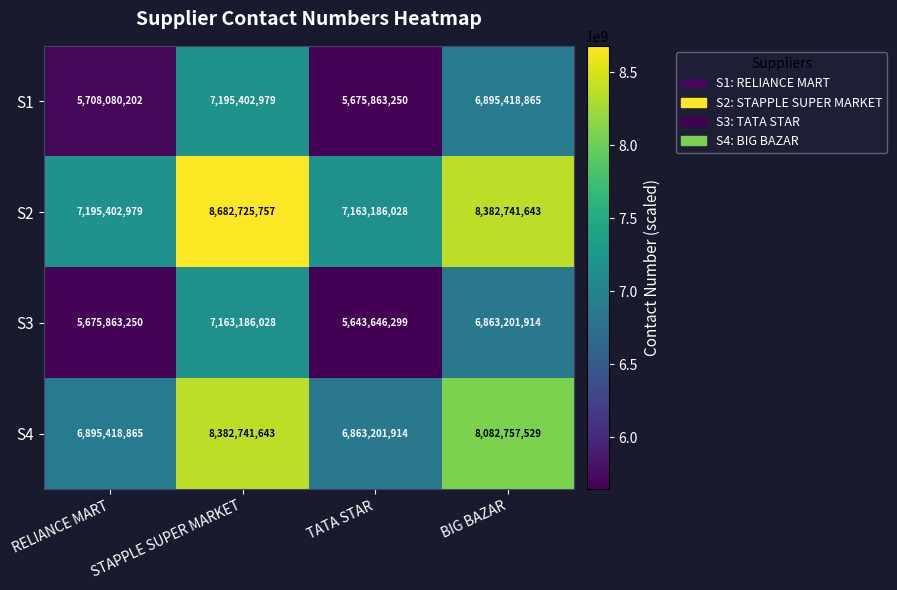

At how many categories does at least one series exceed 8094756308?

2